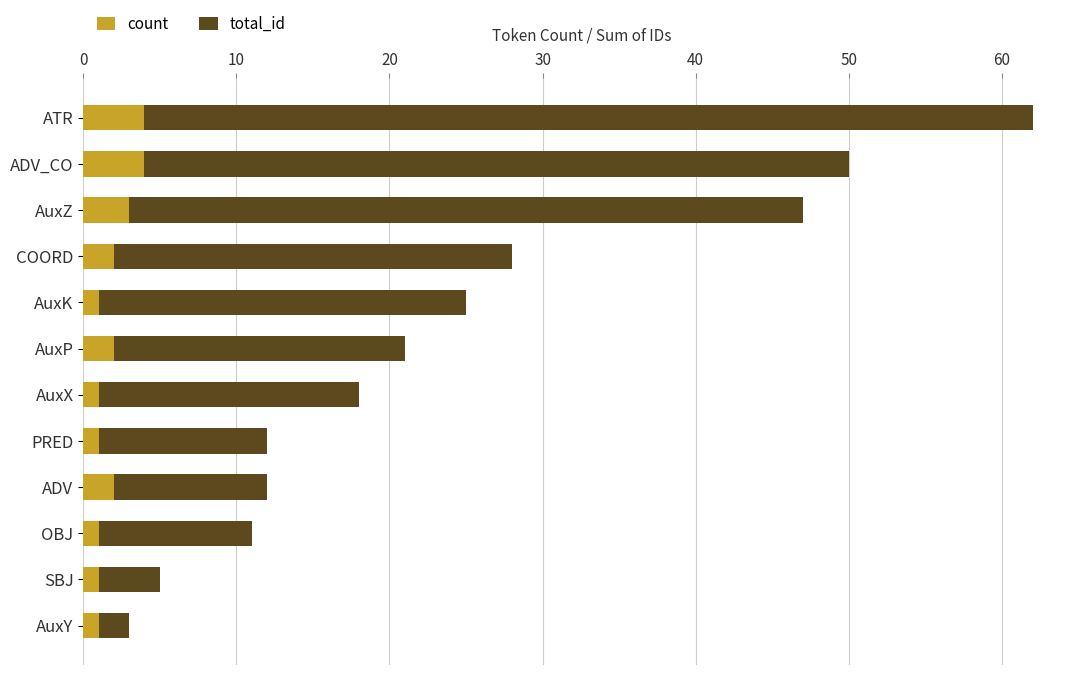

At which category is the sum across all series the highest?

ATR